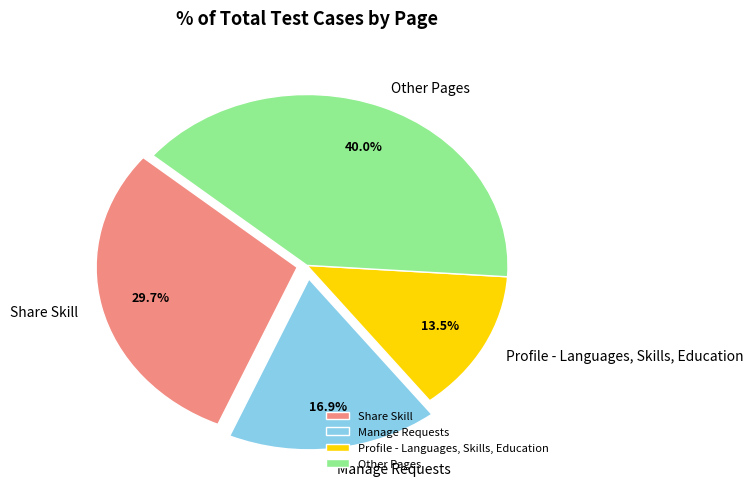

Which category has the biggest portion of the pie?

Other Pages